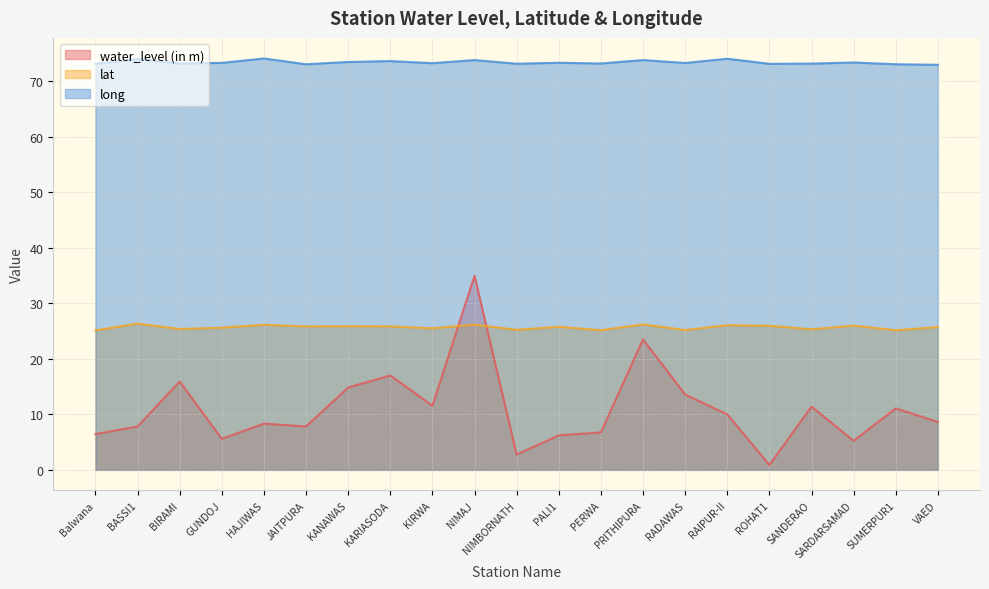

Reading left to right, list all the values displayed in this chart.

water_level (in m): 6.4	7.8	15.9	5.6	8.3	7.8	14.8	17.0	11.5	35.0	2.8	6.2	6.7	23.5	13.6	10.0	0.9	11.4	5.2	11.1	8.6
lat: 25.1	26.4	25.4	25.6	26.1	25.8	25.9	25.8	25.5	26.1	25.2	25.8	25.2	26.2	25.2	26.1	26.0	25.3	26.0	25.1	25.7
long: 73.2	74.0	73.2	73.3	74.1	73.1	73.5	73.6	73.3	73.8	73.2	73.3	73.2	73.8	73.3	74.1	73.1	73.2	73.4	73.1	73.0